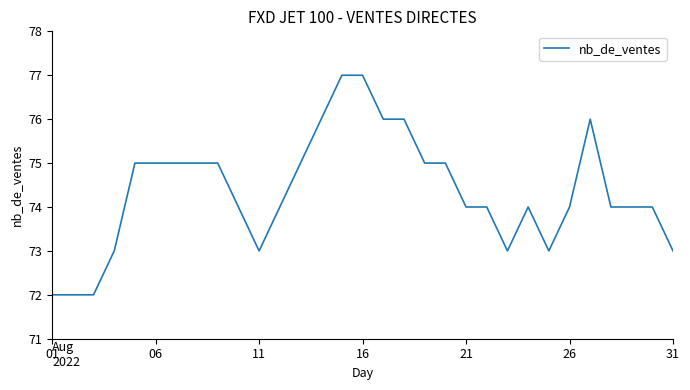

What is the greatest value displayed?

77